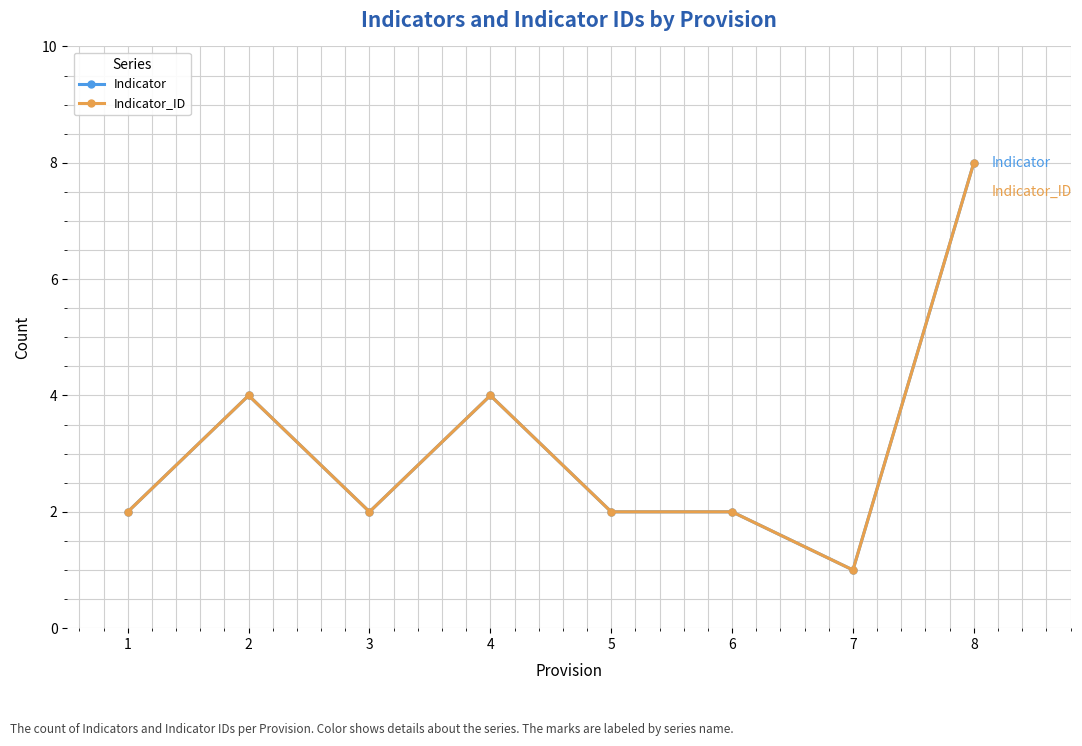

At which category does Indicator reach its first local peak?

2